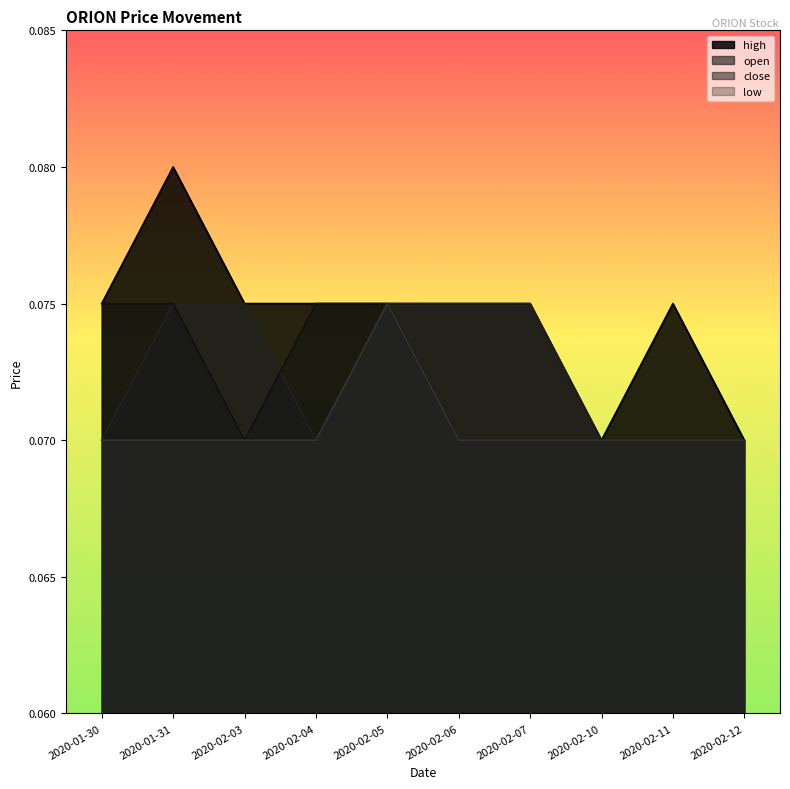

Where is high nearest to the value 0?

2020-02-10